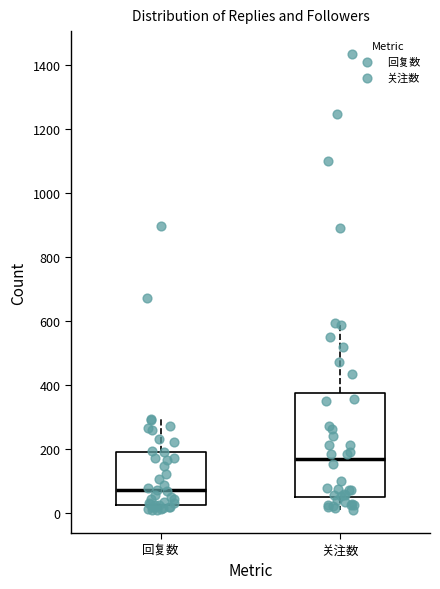

Where does the median line of the box for 回复数 sit on the y-axis? The values are not printed on the chart, so give them approximately, as read against the axis.

80